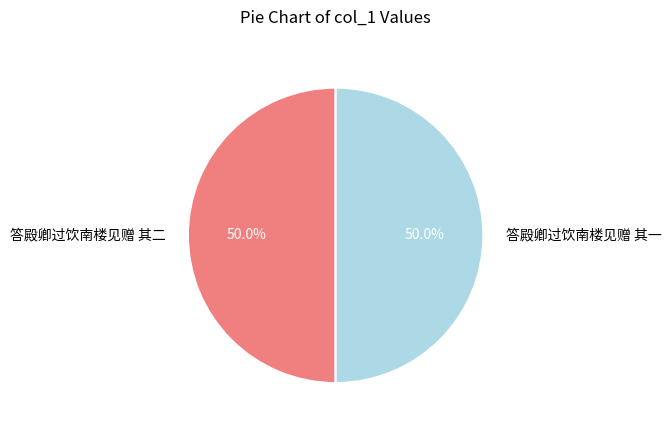

What is the ratio of the value at 答殿卿过饮南楼见赠 其二 to the value at 答殿卿过饮南楼见赠 其一?

1.0